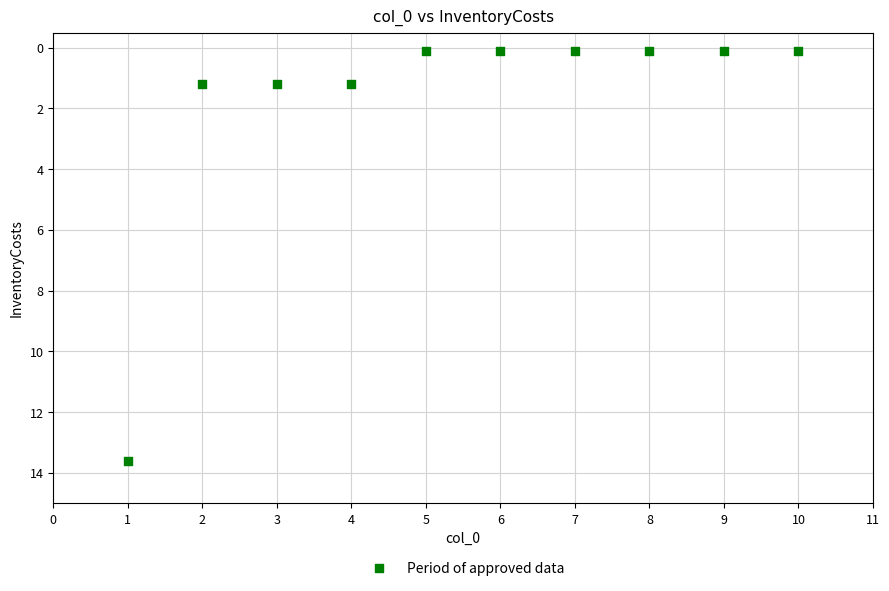

What is the average Y value?

1.8